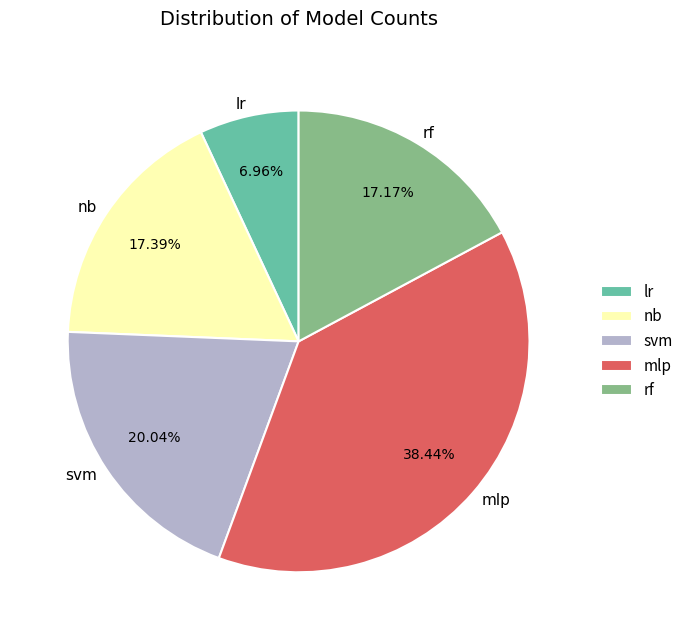

Count the number of slices in the pie.

5